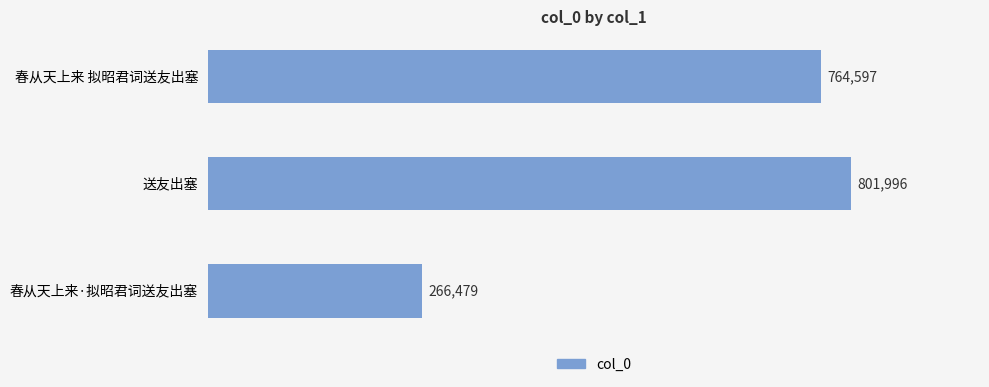

Does the chart contain stacked bars?

No